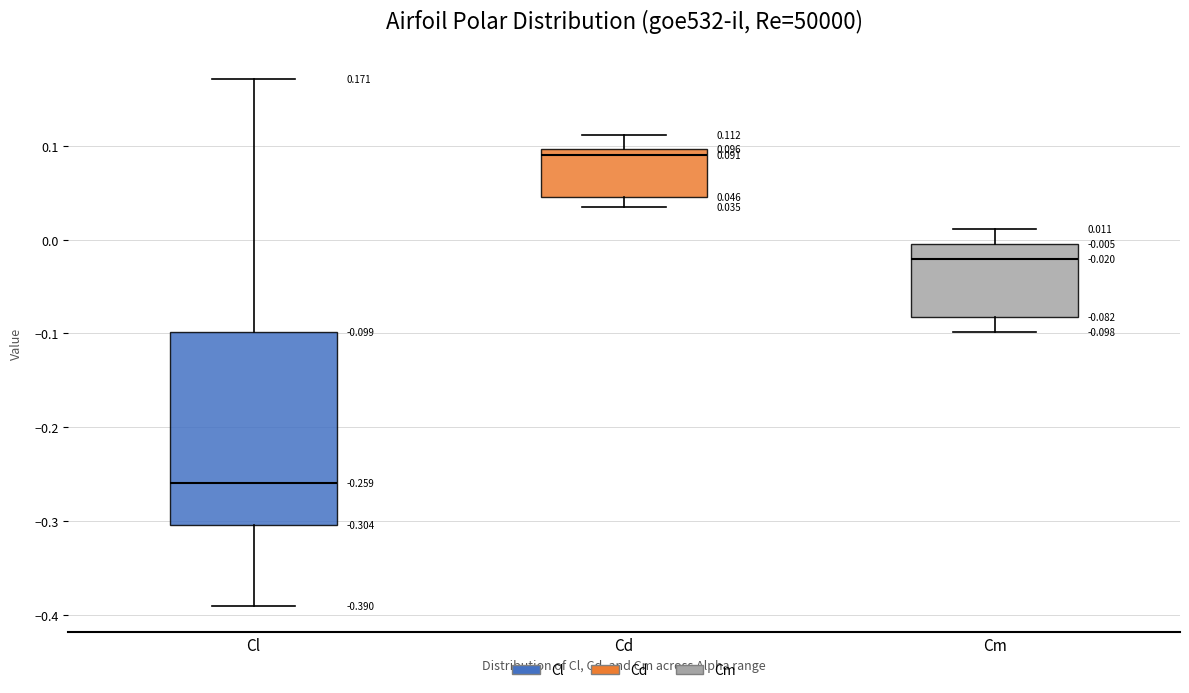

Which box has the highest median line?

Cd